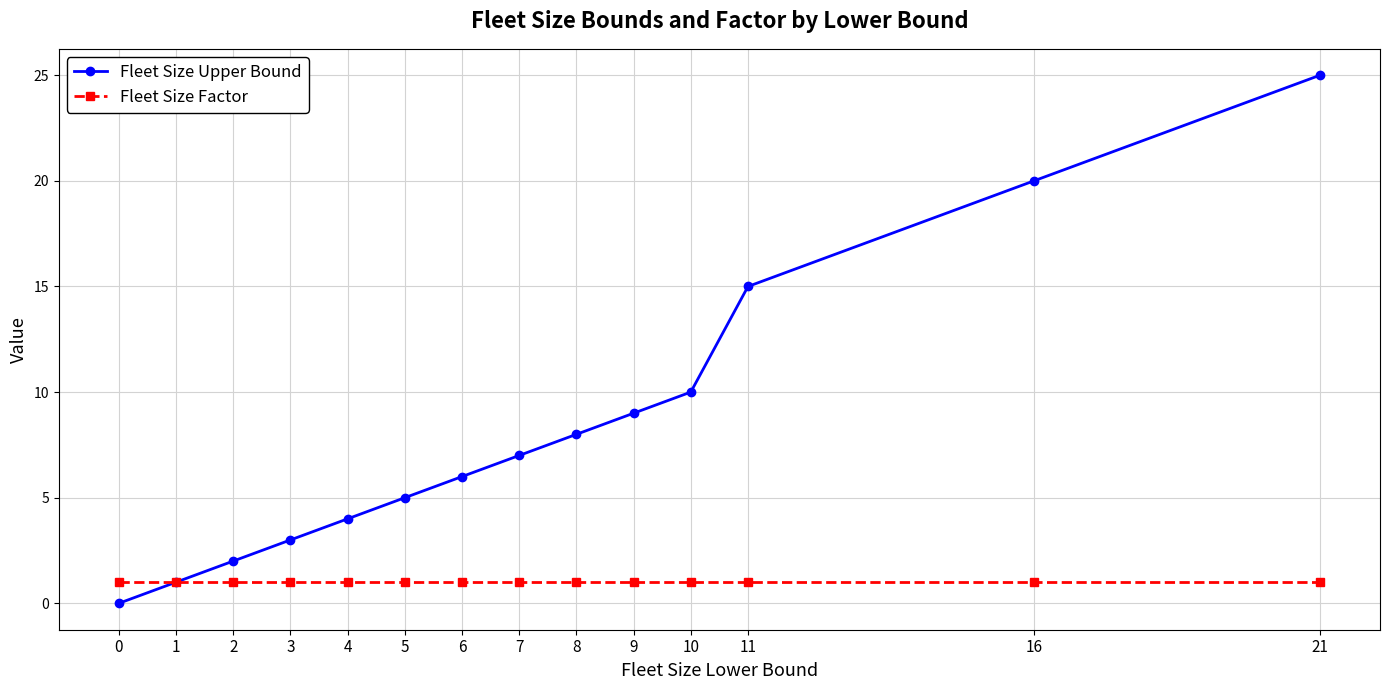

The Fleet Size Upper Bound series shows 2 at 4. True or false?

False